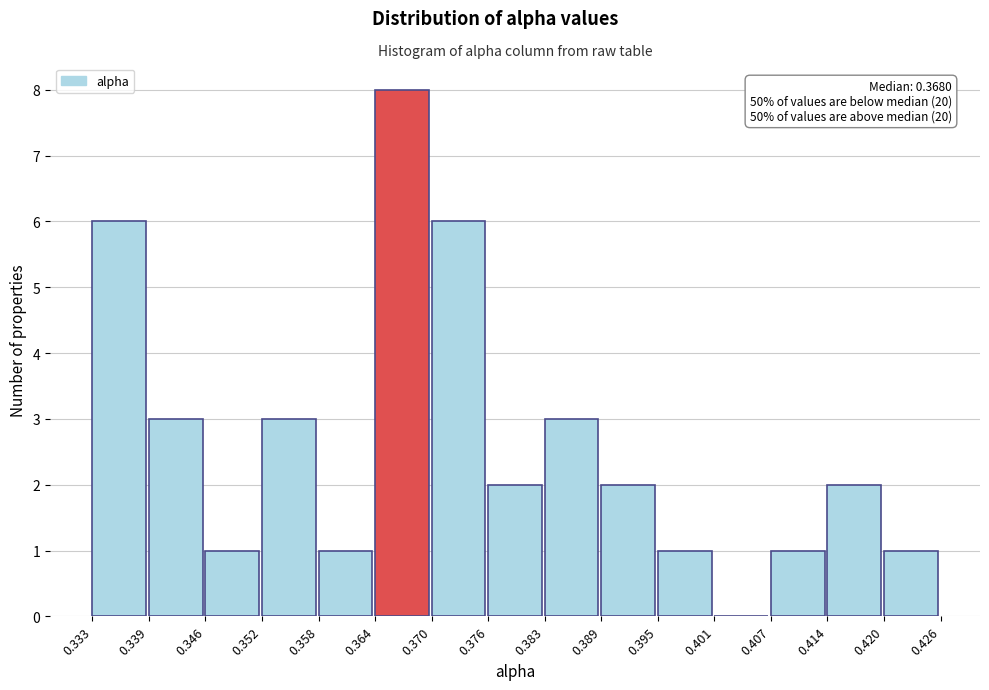

Over which range of the x-axis is the bar tallest?

0.364 to 0.370